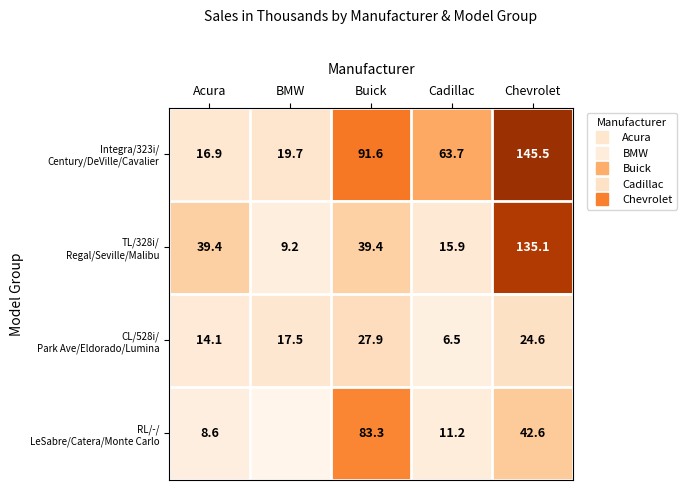

What is the maximum value for CL/528i/ Park Ave/Eldorado/Lumina?

27.9